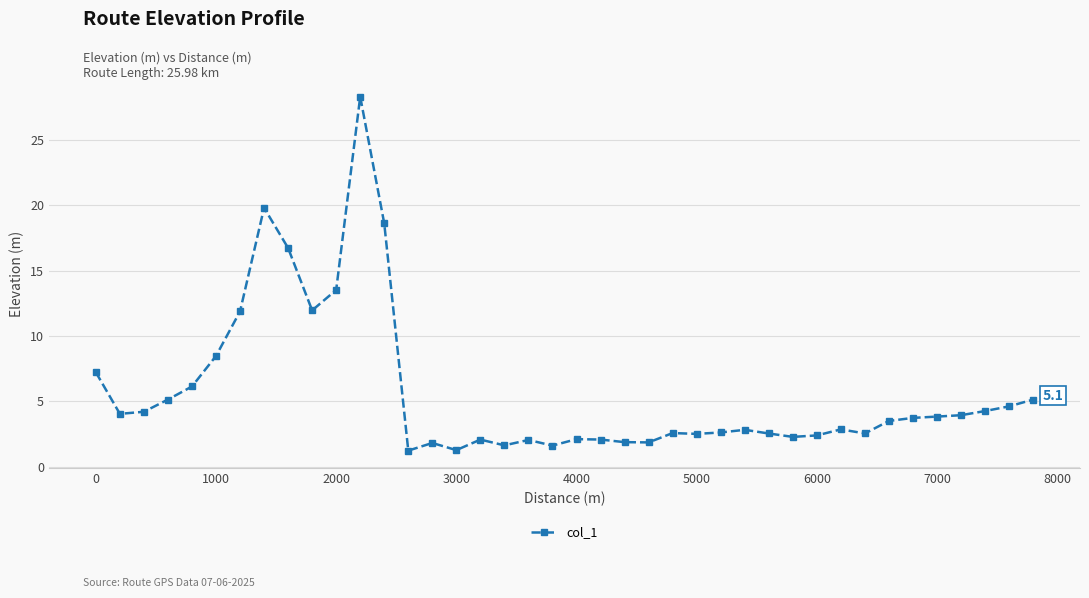

True or false: the data has more than 2 interior local peaks.

True